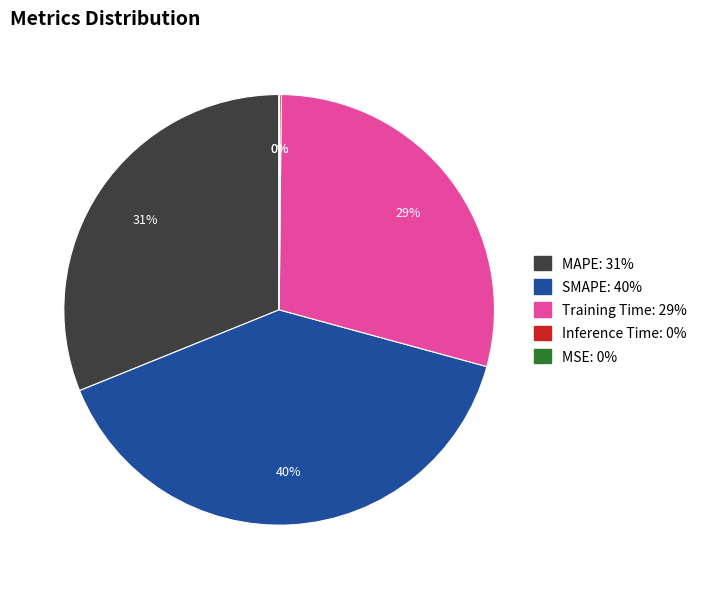

Approximately how many times larger is the value at Training Time compared to SMAPE?

0.7